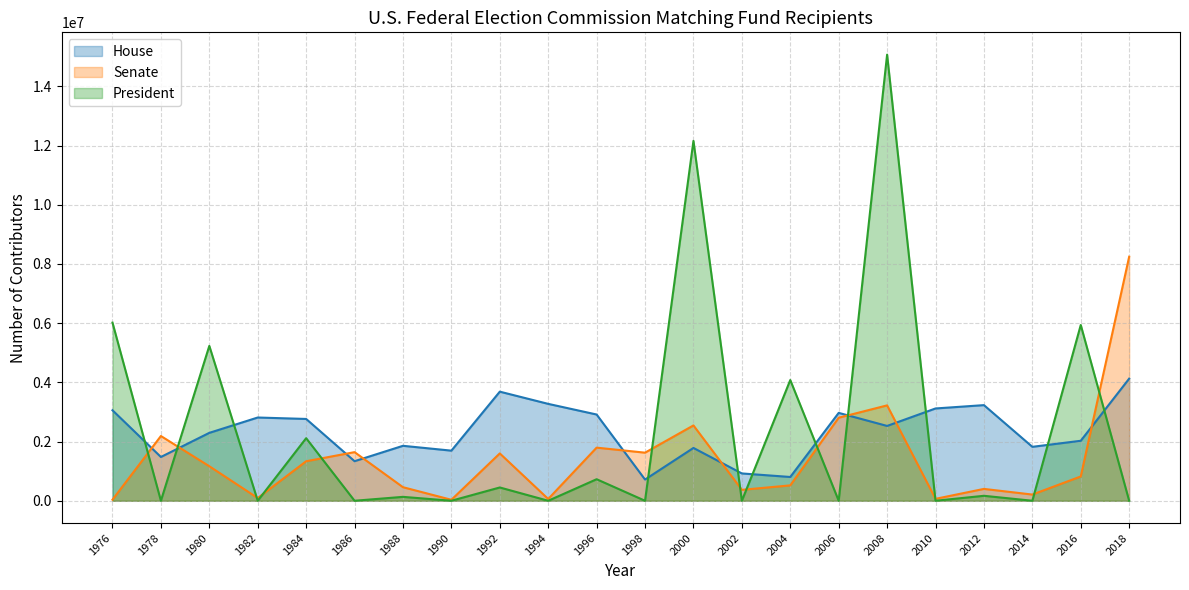

What is the minimum value for Senate?

32987